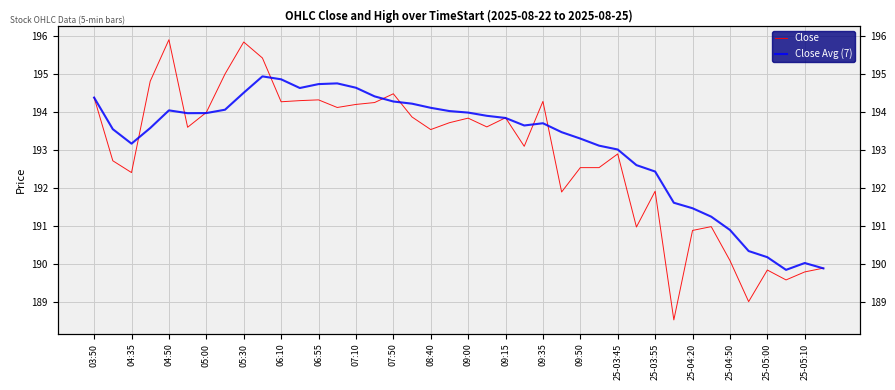

How many interior local valleys does the Close series have?

12